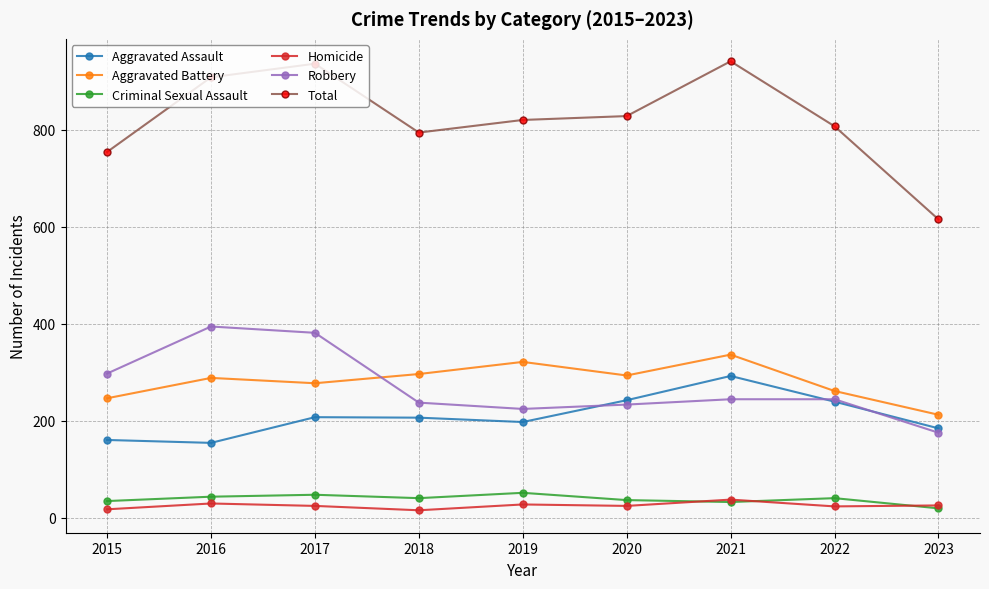

Where does the Robbery series first go above 244?

2015